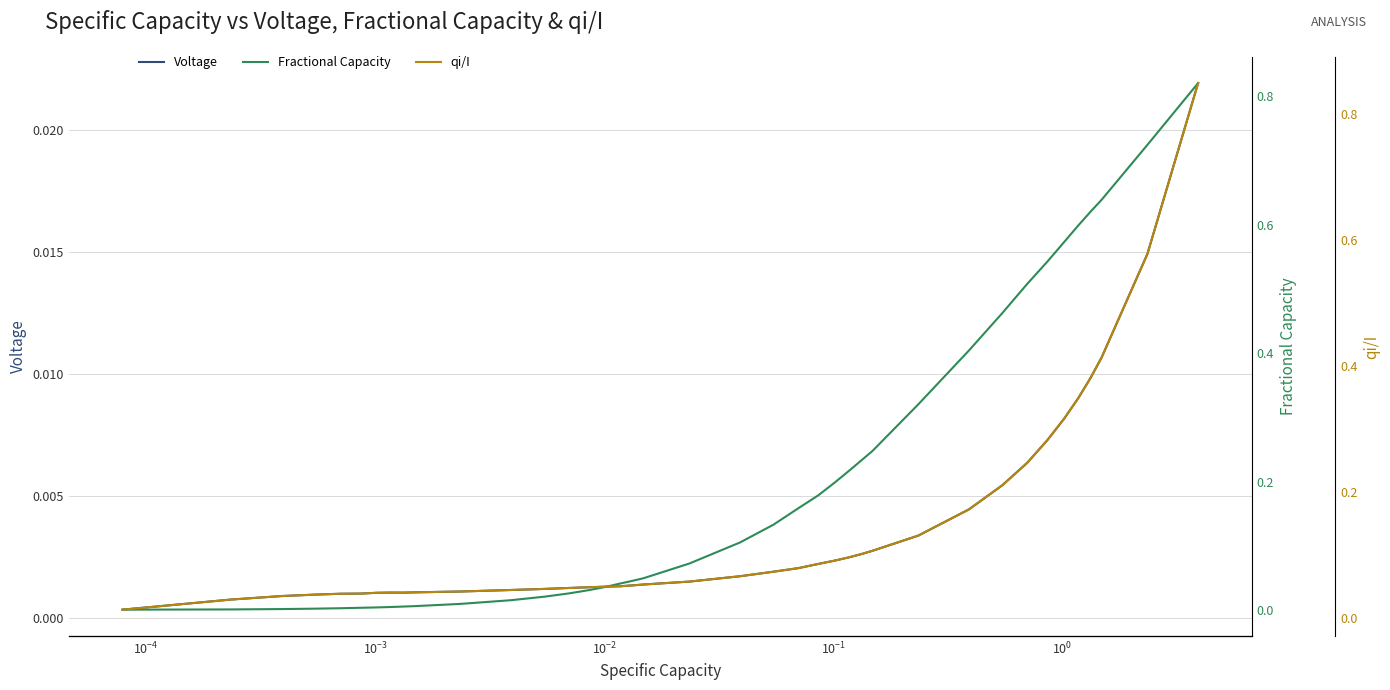

Which series has the widest spread of values?

qi/I